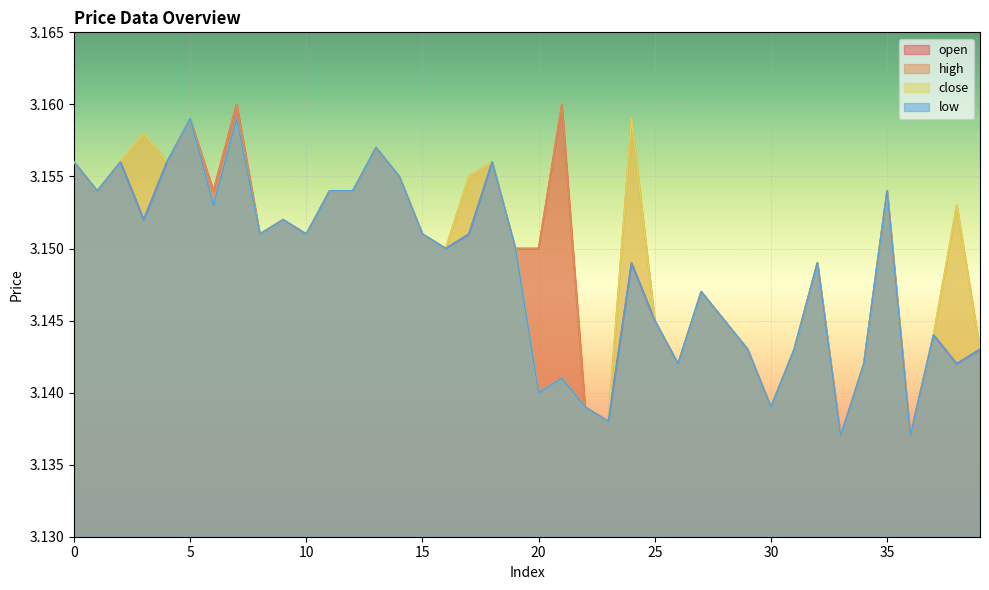

True or false: high has more than 0 points higher than both neighbors.

True